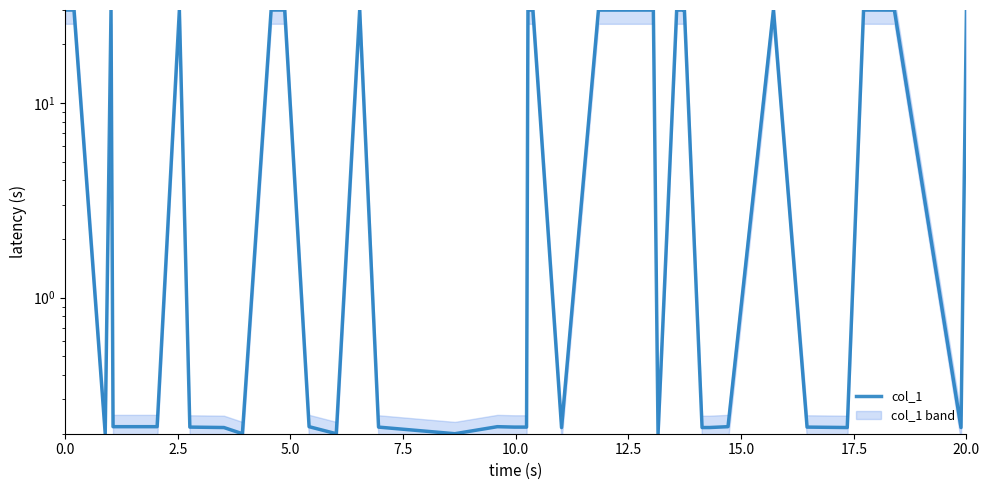

At which category does the chart reach its peak across all series?

20.0